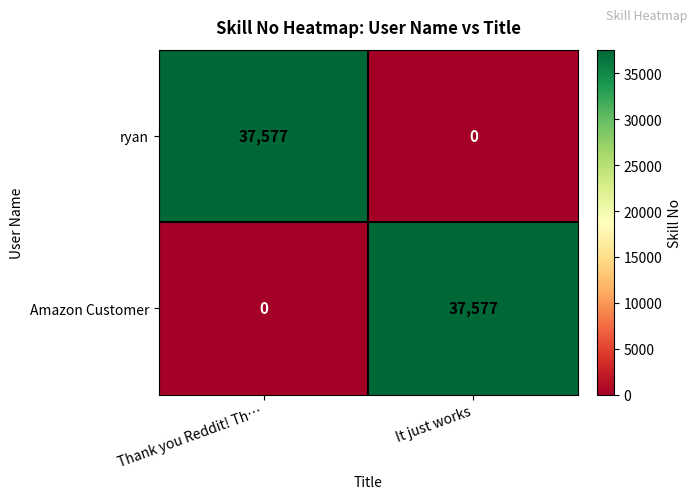

What is the difference between the highest and lowest values at It just works?

37577